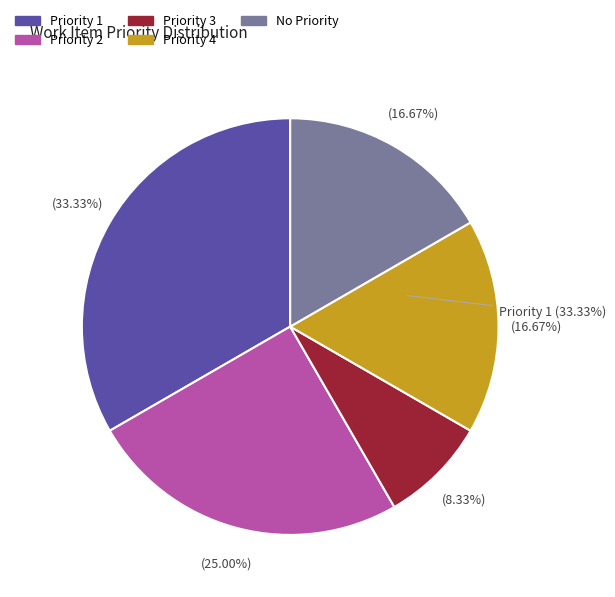

How many slices are in this pie chart?

5